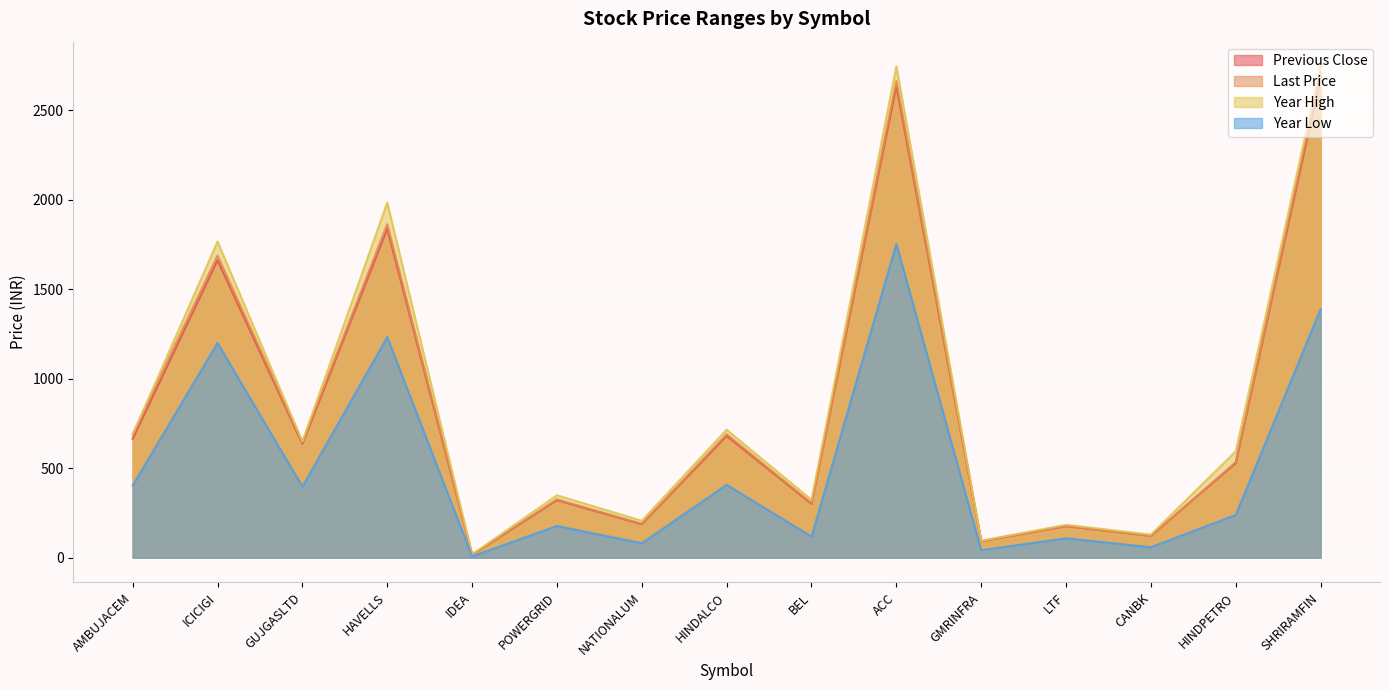

Reading left to right, extract all data points from this chart.

Previous Close: AMBUJACEM=664.5	ICICIGI=1662.7	GUJGASLTD=636.2	HAVELLS=1838.5	IDEA=16.1	POWERGRID=321.4	NATIONALUM=186.6	HINDALCO=680.7	BEL=300.9	ACC=2635.8	GMRINFRA=91.7	LTF=175.9	CANBK=121.9	HINDPETRO=528.4	SHRIRAMFIN=2684.3
Last Price: AMBUJACEM=689.0	ICICIGI=1689.0	GUJGASLTD=646.2	HAVELLS=1865.0	IDEA=16.3	POWERGRID=326.0	NATIONALUM=189.2	HINDALCO=690.0	BEL=305.0	ACC=2664.0	GMRINFRA=92.9	LTF=178.0	CANBK=120.0	HINDPETRO=534.0	SHRIRAMFIN=2712.0
Year High: AMBUJACEM=689.0	ICICIGI=1767.0	GUJGASLTD=649.0	HAVELLS=1985.4	IDEA=18.4	POWERGRID=348.7	NATIONALUM=206.3	HINDALCO=715.2	BEL=323.0	ACC=2746.4	GMRINFRA=94.5	LTF=183.8	CANBK=128.9	HINDPETRO=594.8	SHRIRAMFIN=2747.0
Year Low: AMBUJACEM=404.1	ICICIGI=1200.1	GUJGASLTD=397.1	HAVELLS=1232.8	IDEA=7.2	POWERGRID=177.5	NATIONALUM=80.7	HINDALCO=407.4	BEL=117.9	ACC=1754.0	GMRINFRA=41.8	LTF=108.5	CANBK=58.3	HINDPETRO=239.2	SHRIRAMFIN=1390.1